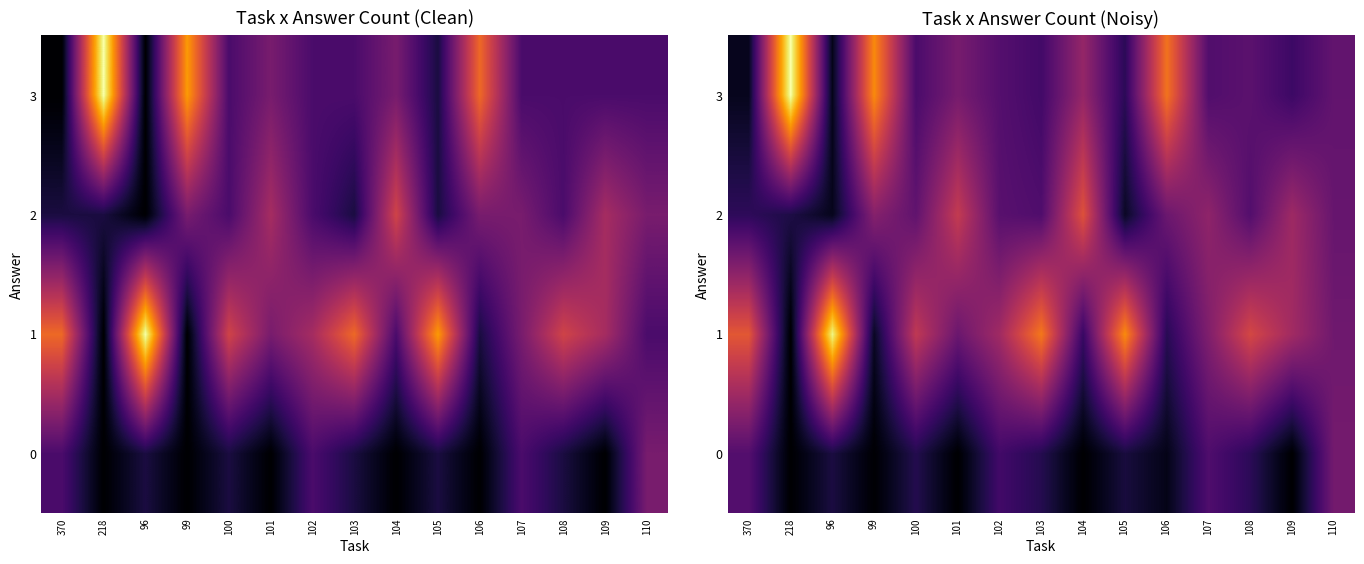

What is the difference between the second highest and second lowest values in the 3 series?

6.1